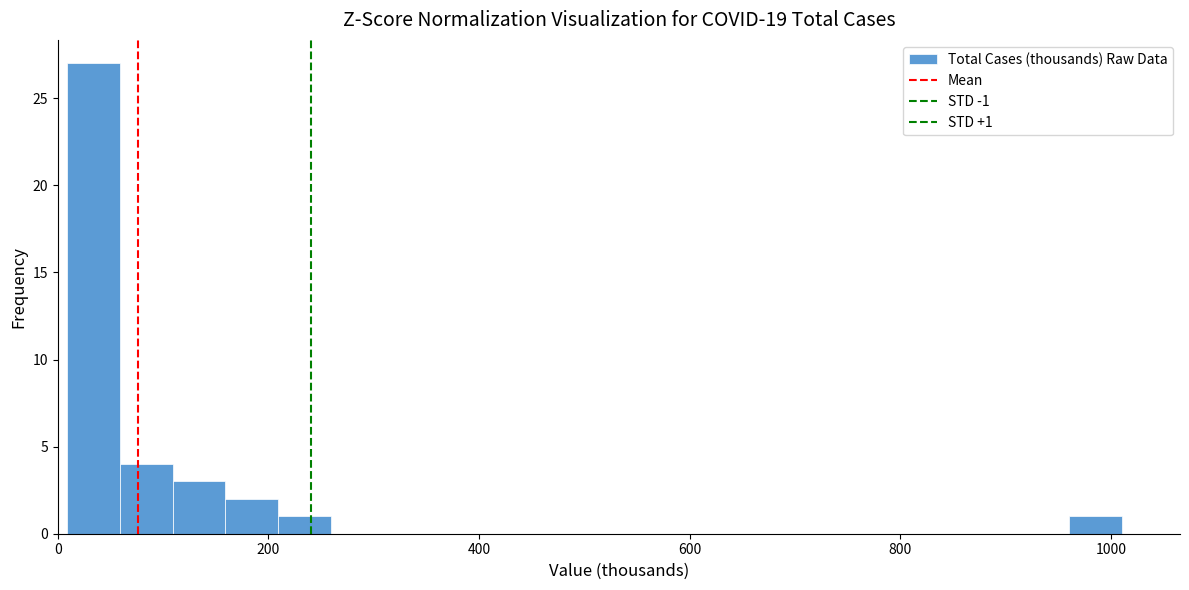

Around what value on the x-axis is the tallest bar? Give the approximate position of its centre, as read against the axis.

40